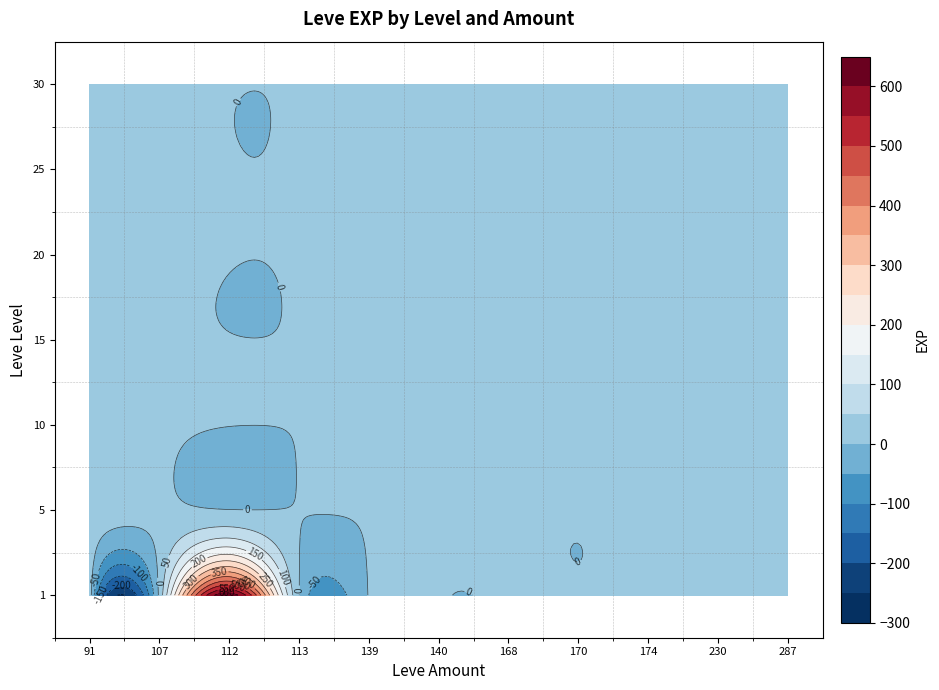

How many distinct data groups are displayed?

7